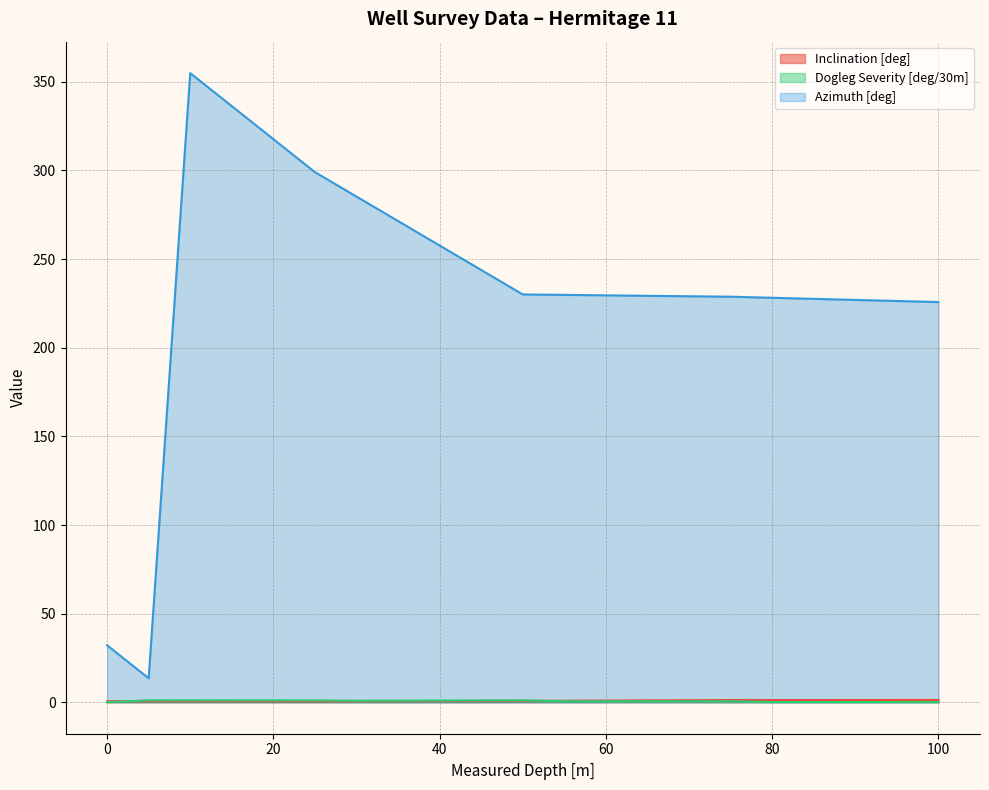

At 25, list the series in order from largest to smallest.

Azimuth [deg], Dogleg Severity [deg/30m], Inclination [deg]